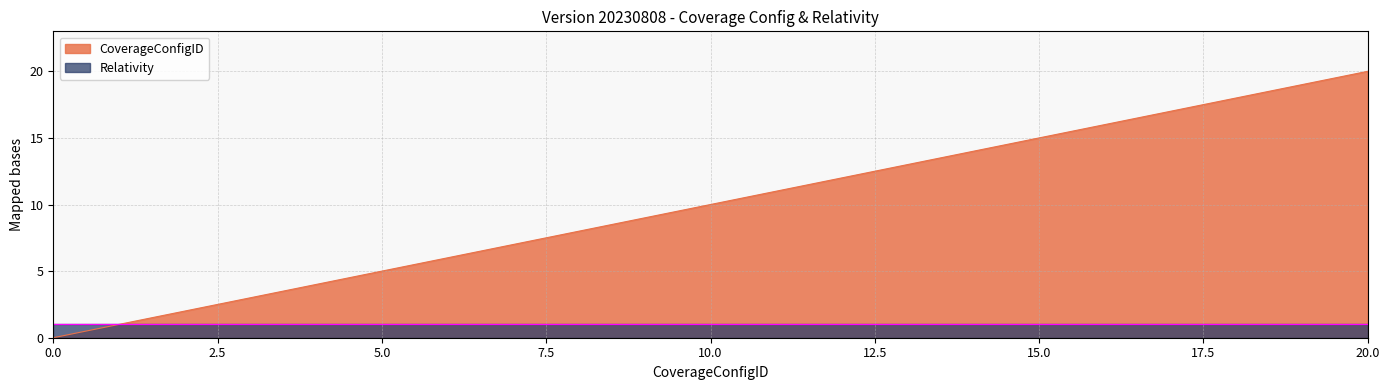

The value at 8 is 5. True or false?

False